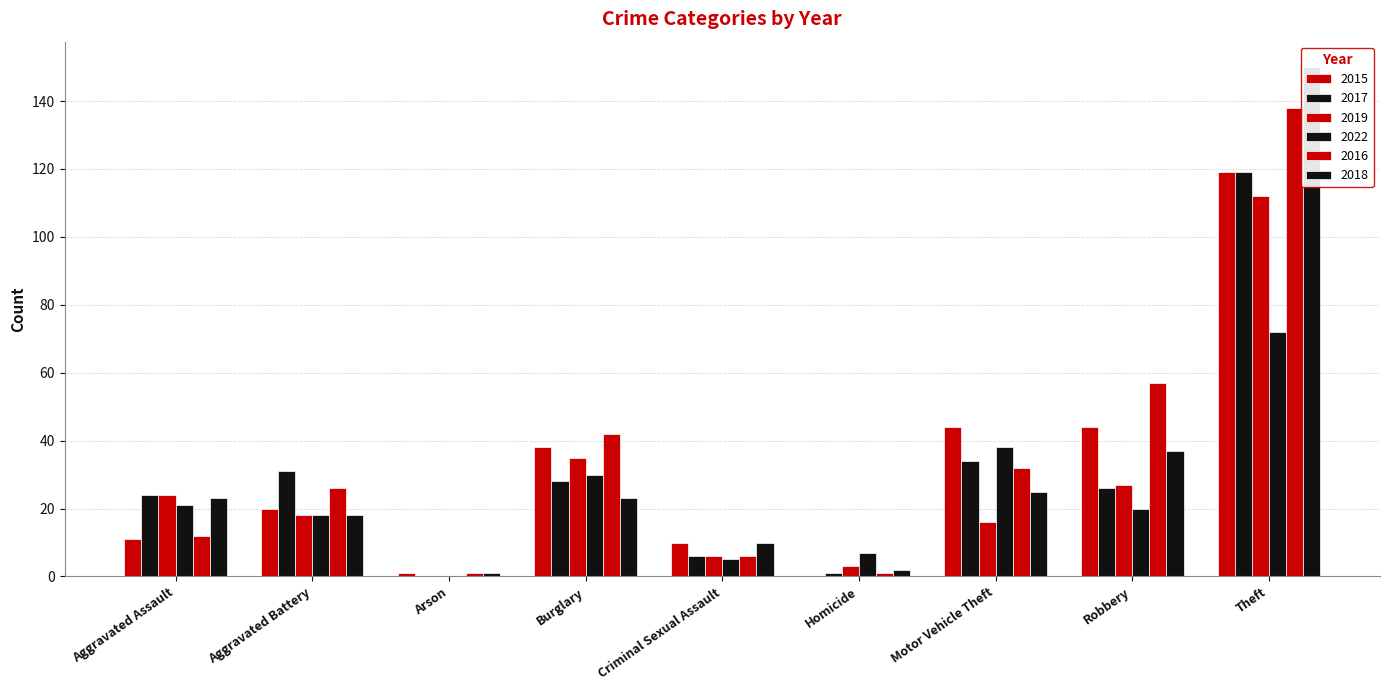

Count the number of data series in this chart.

6